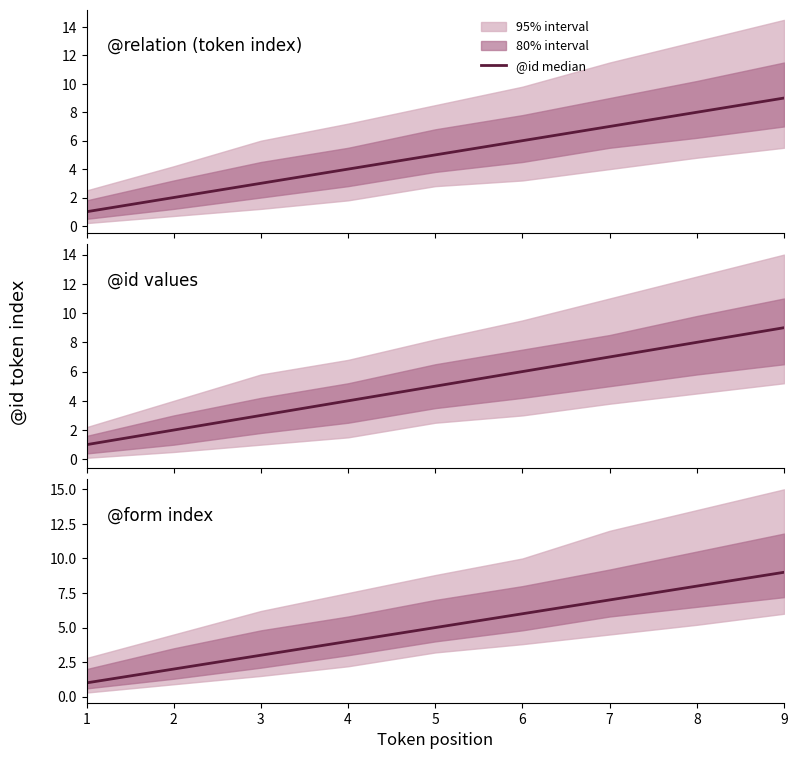

List the labels in order of value, largest first.

9, 8, 7, 6, 5, 4, 3, 2, 1